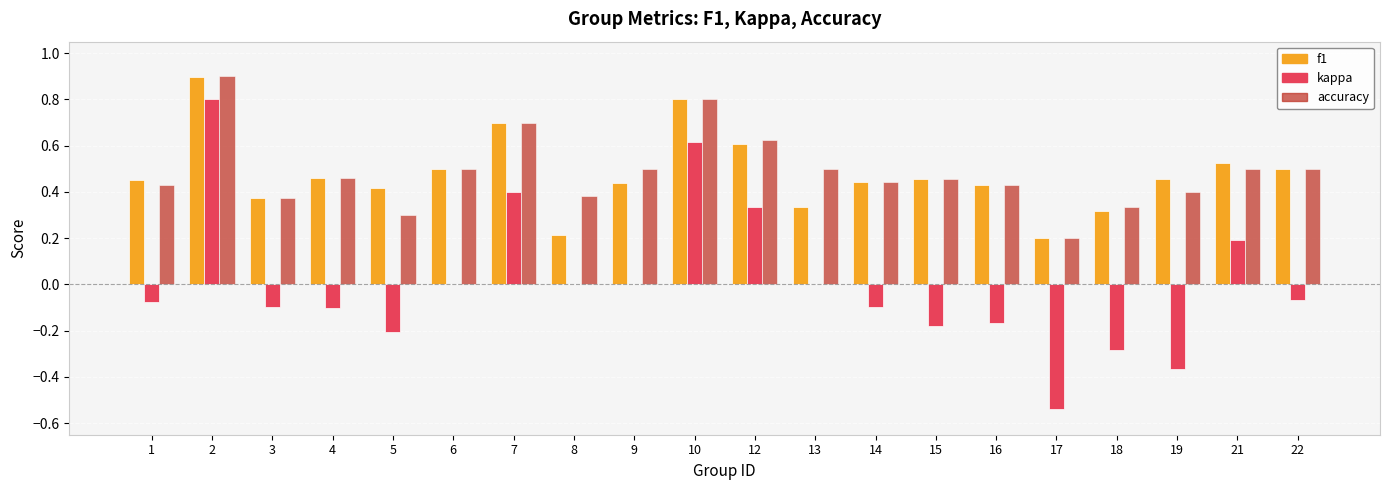

Count the number of data series in this chart.

3